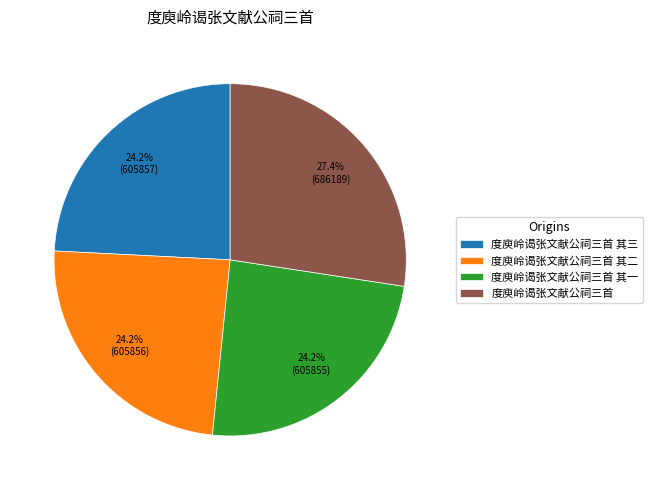

To the nearest percent, what is the average slice percentage?

25%